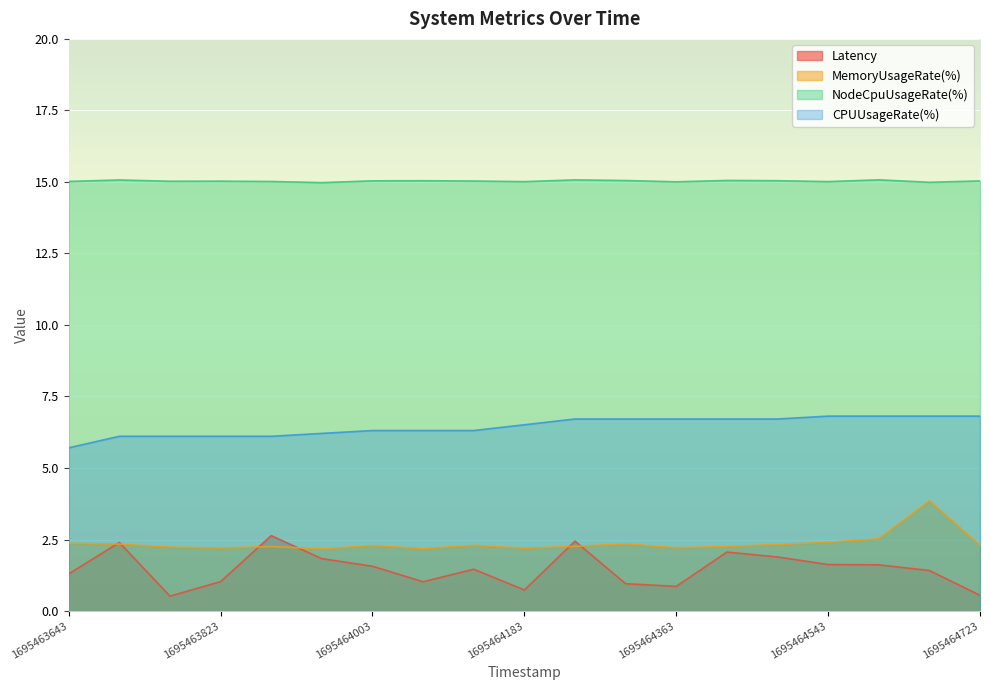

Rank the series at 1695464303 from highest to lowest value.

NodeCpuUsageRate(%), CPUUsageRate(%), MemoryUsageRate(%), Latency